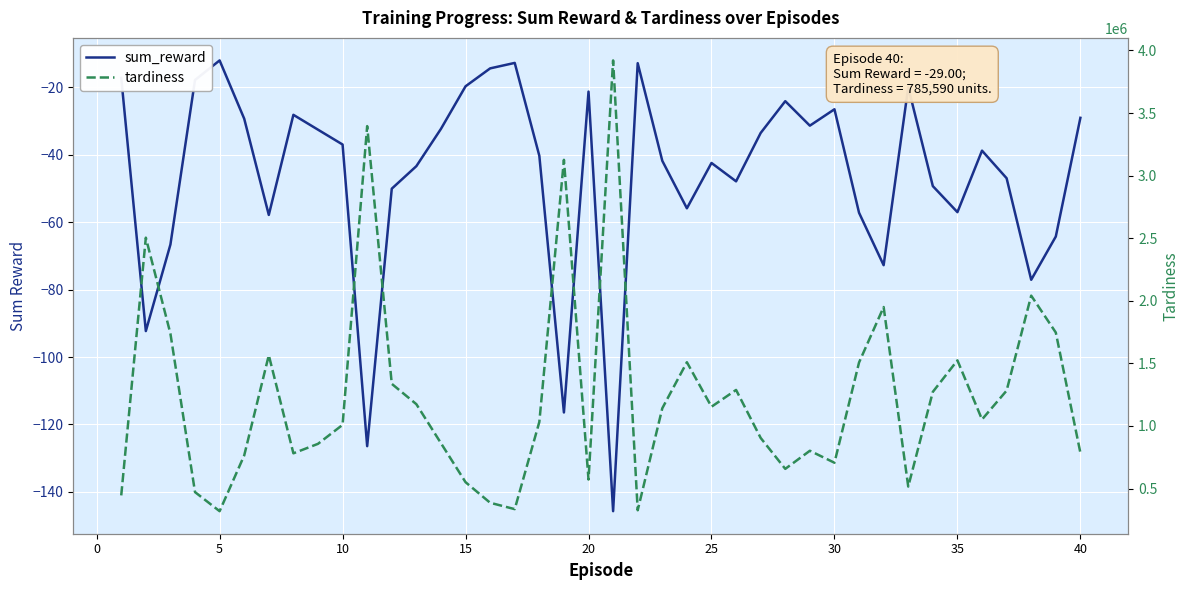

Which series has the largest total across all categories?

tardiness